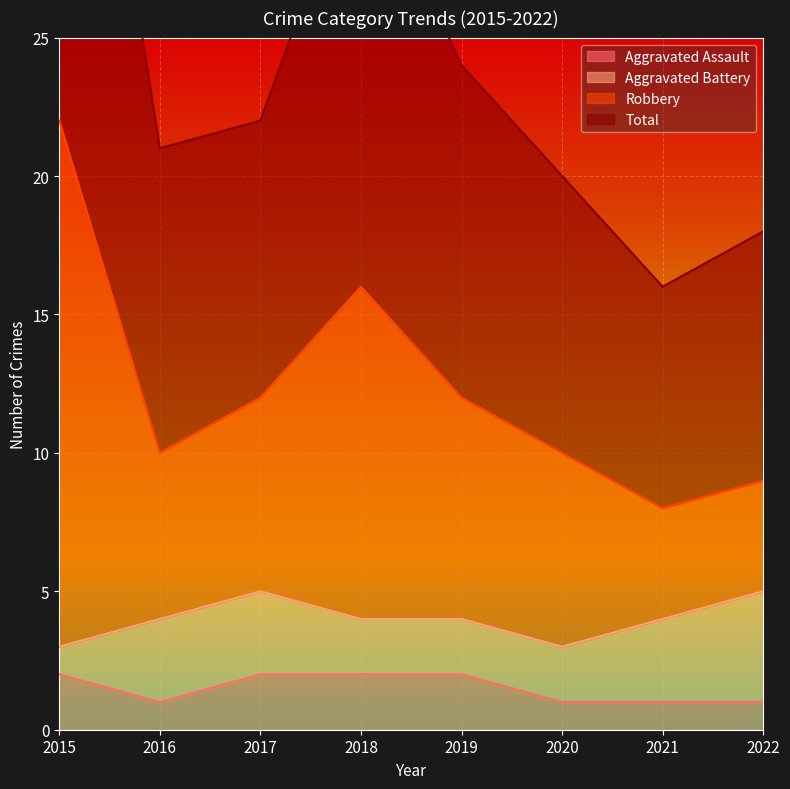

True or false: Robbery and Total cross at least once.

False